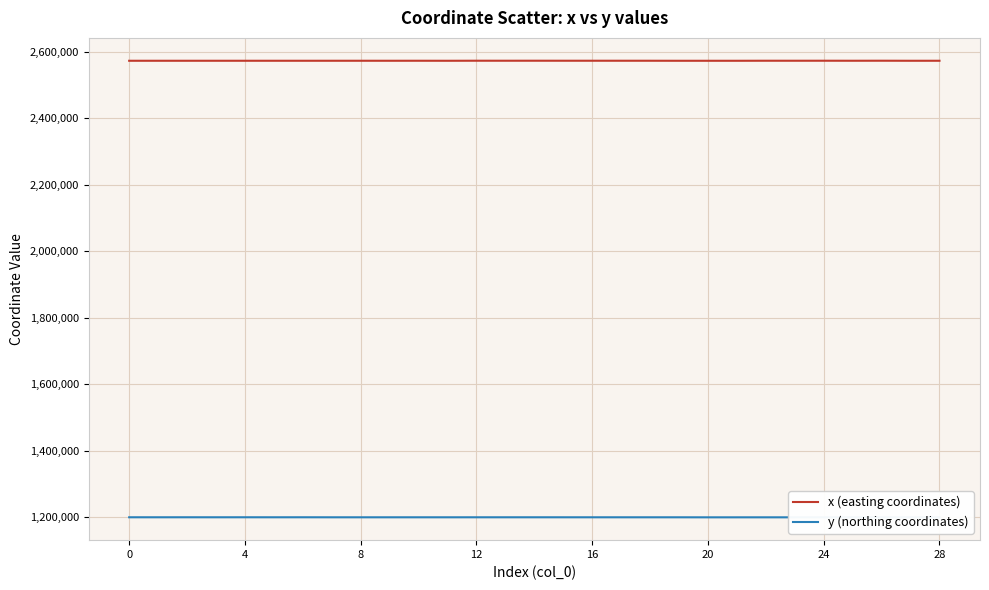

Rank the series by their maximum value, from highest to lowest.

x (easting coordinates), y (northing coordinates)